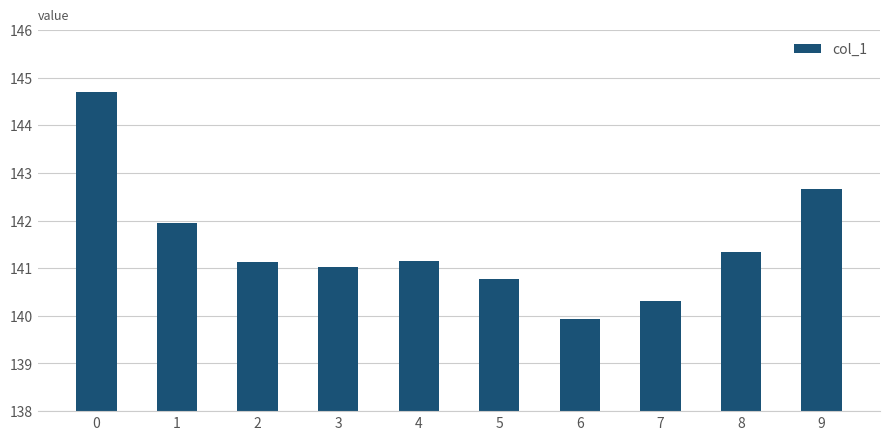

What is the maximum value shown in the chart?

144.7